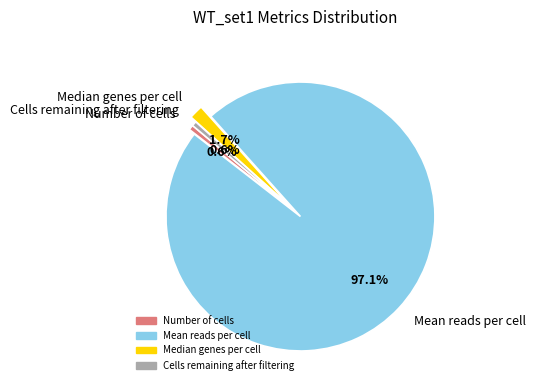

To the nearest percent, what is the average slice percentage?

25%